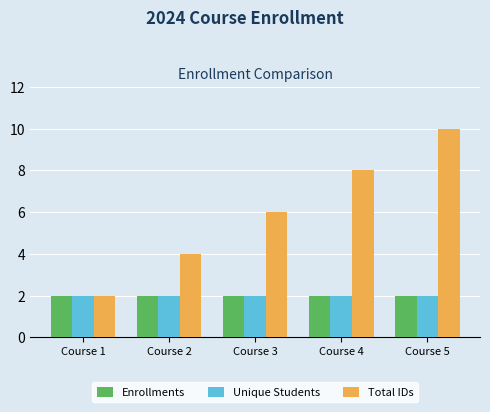

List the labels in order of Total IDs value, smallest first.

Course 1, Course 2, Course 3, Course 4, Course 5